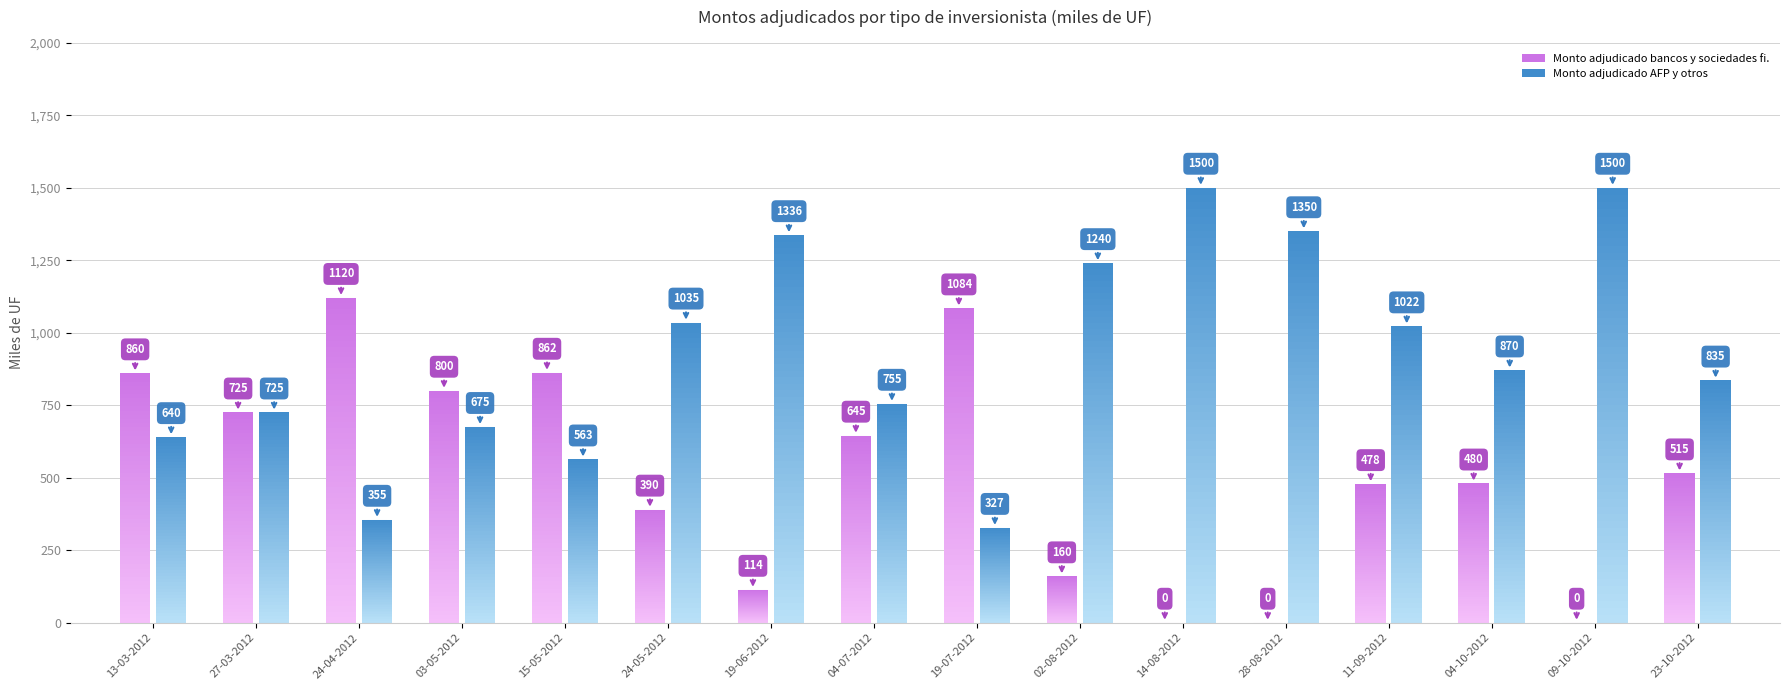

What is the sum of all Monto adjudicado AFP y otros values?

14728.5